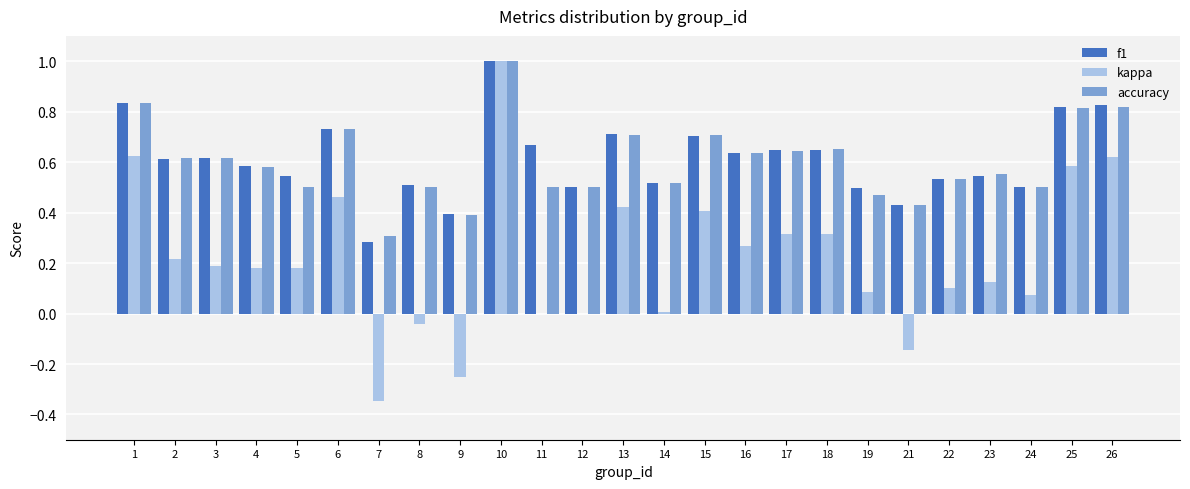

What are all the series names shown in the legend?

f1, kappa, accuracy